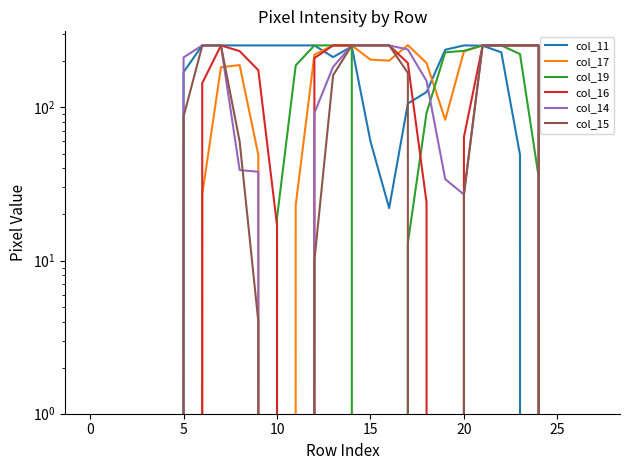

Where do col_19 and col_11 first cross each other?

14 and 15